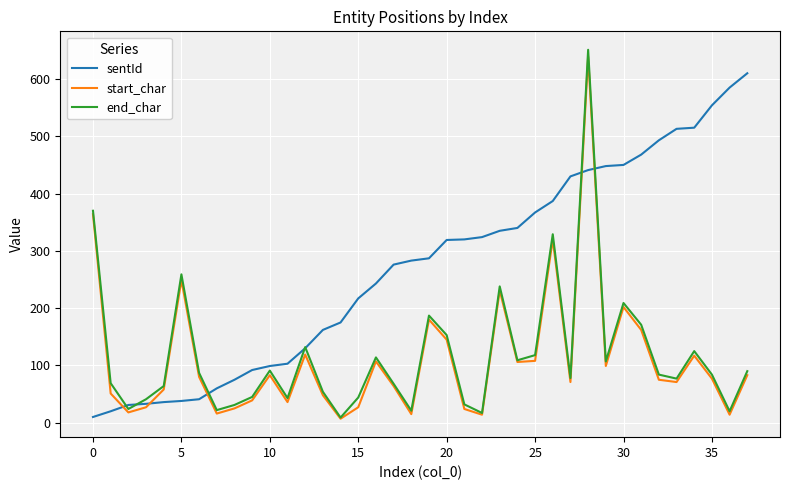

How many distinct data groups are displayed?

3